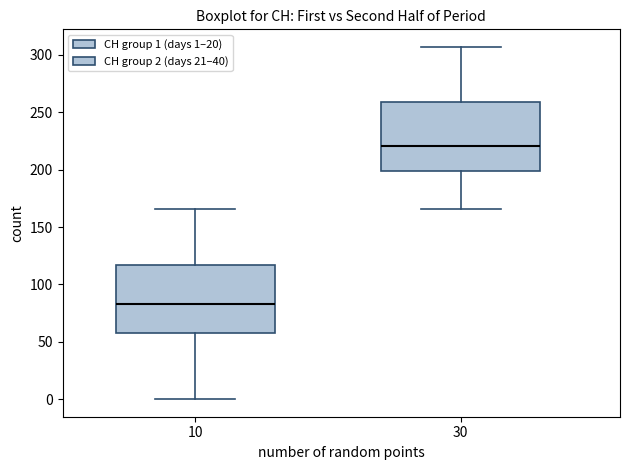

Reading left to right, read every box against the y-axis: the position of its median line, the range the box covers, and the ends of its whiskers. The values are not printed on the chart, so give them approximately, as read against the axis.

10: median 85, box 60 to 115, whiskers 0 to 165
30: median 220, box 200 to 260, whiskers 165 to 305